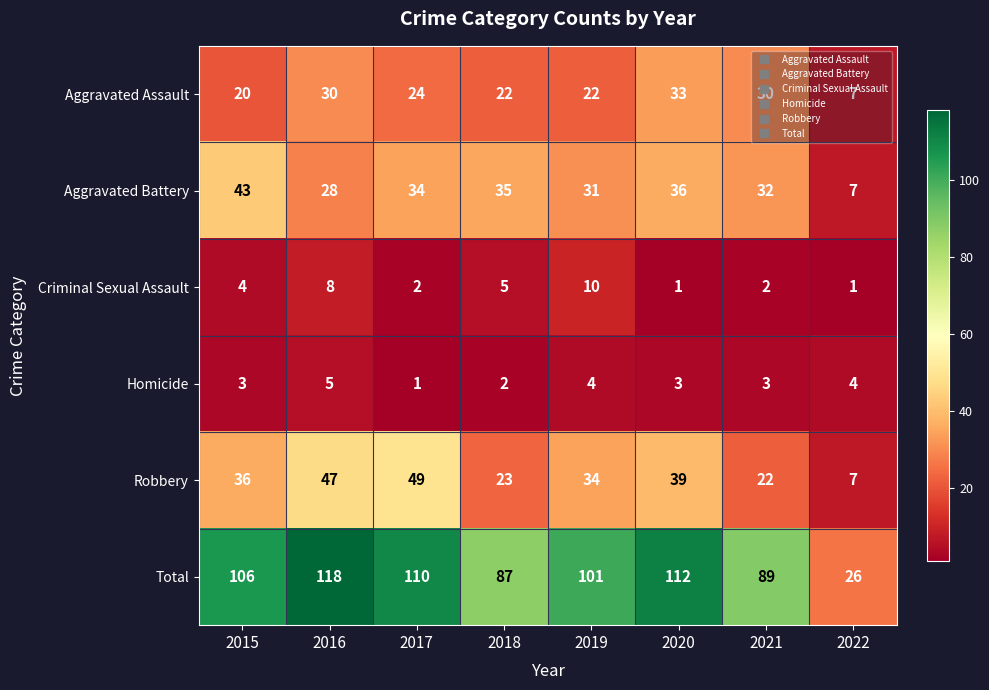

How many categories are shown in the chart?

8